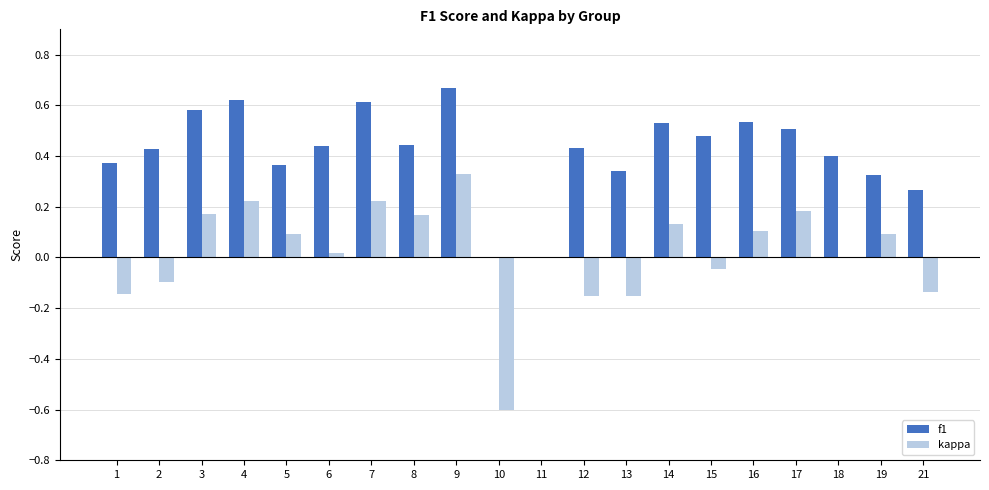

Between 5 and 14, which series saw the biggest shift?

f1